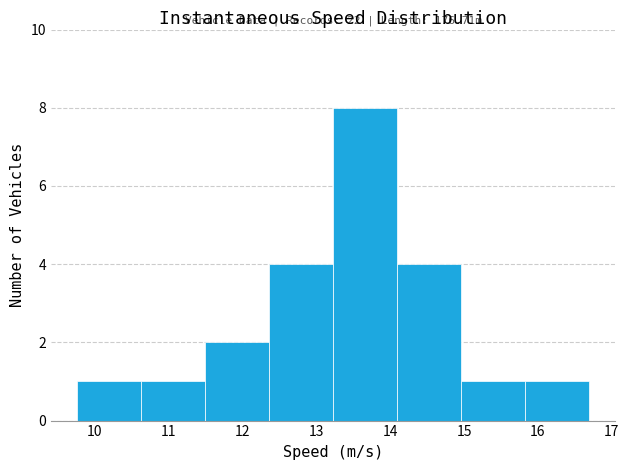

Which range on the x-axis has the tallest bar?

13.2 to 14.1